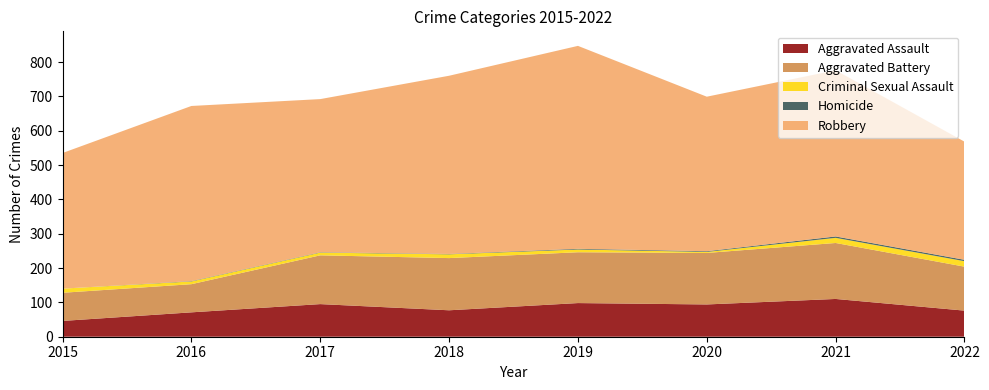

Reading left to right, extract all data points from this chart.

Aggravated Assault: 2015=46	2016=71	2017=95	2018=77	2019=98	2020=94	2021=110	2022=76
Aggravated Battery: 2015=82	2016=82	2017=142	2018=152	2019=148	2020=150	2021=163	2022=128
Criminal Sexual Assault: 2015=12	2016=8	2017=8	2018=11	2019=8	2020=3	2021=15	2022=16
Homicide: 2015=0	2016=1	2017=1	2018=1	2019=2	2020=2	2021=4	2022=4
Robbery: 2015=395	2016=510	2017=446	2018=519	2019=591	2020=450	2021=484	2022=344